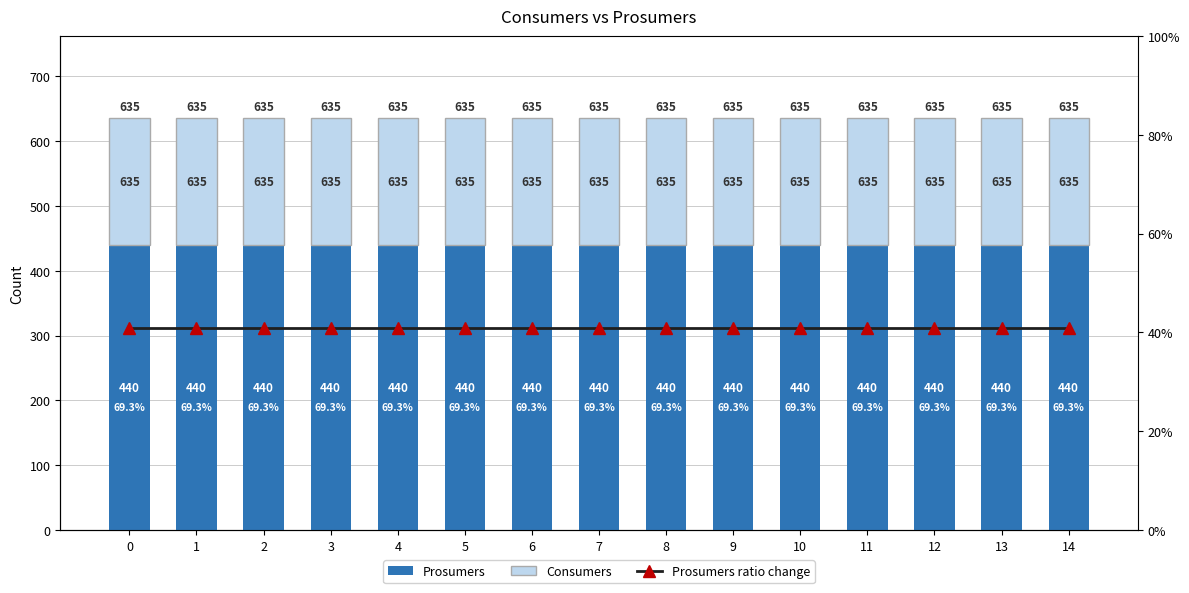

What is the total value across all series at 7?

635.4